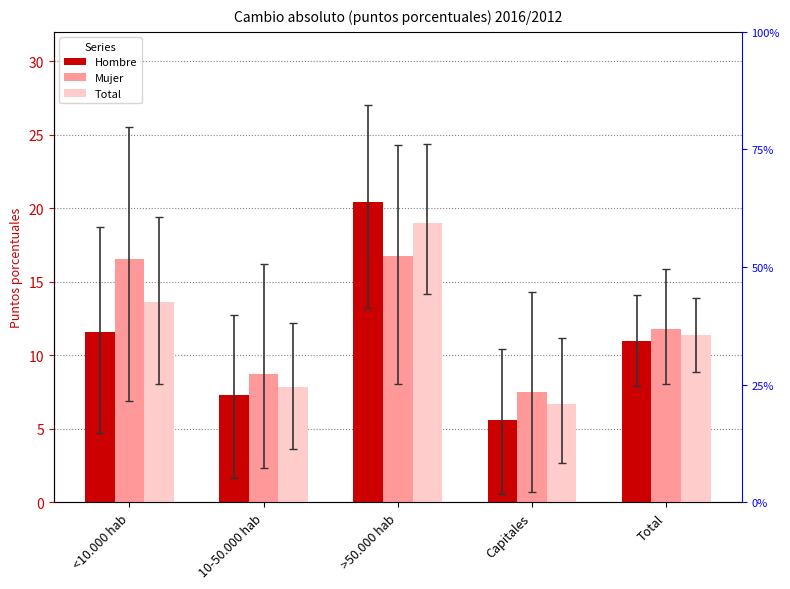

List the series in order of their overall mean, highest first.

Mujer, Total, Hombre